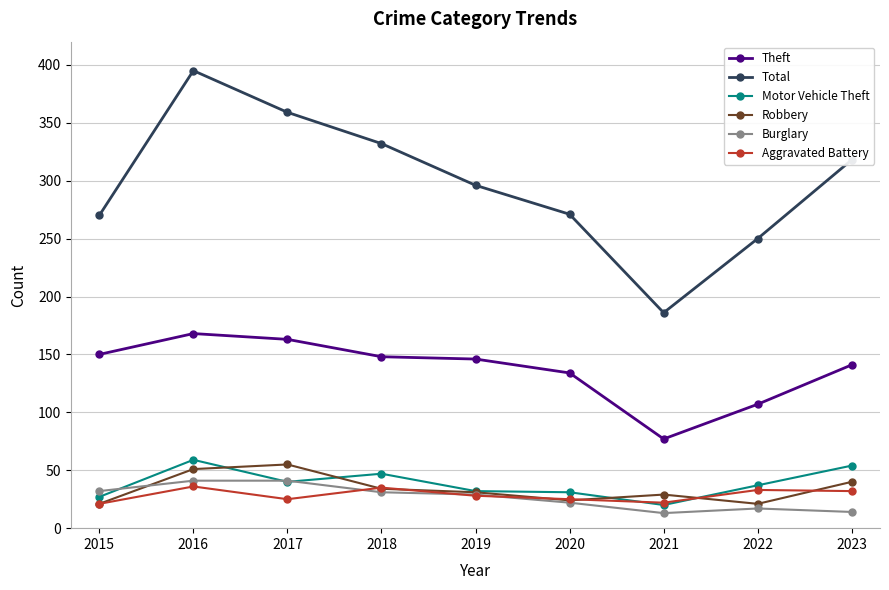

At which category does Aggravated Battery reach its first local valley?

2017